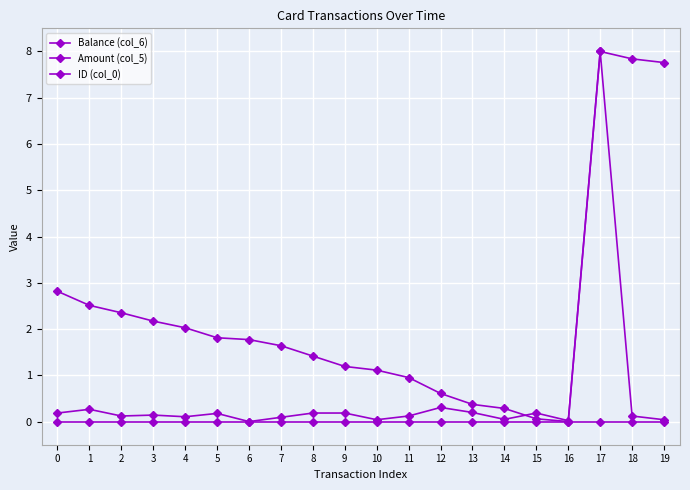

How many data points does each series have?

20